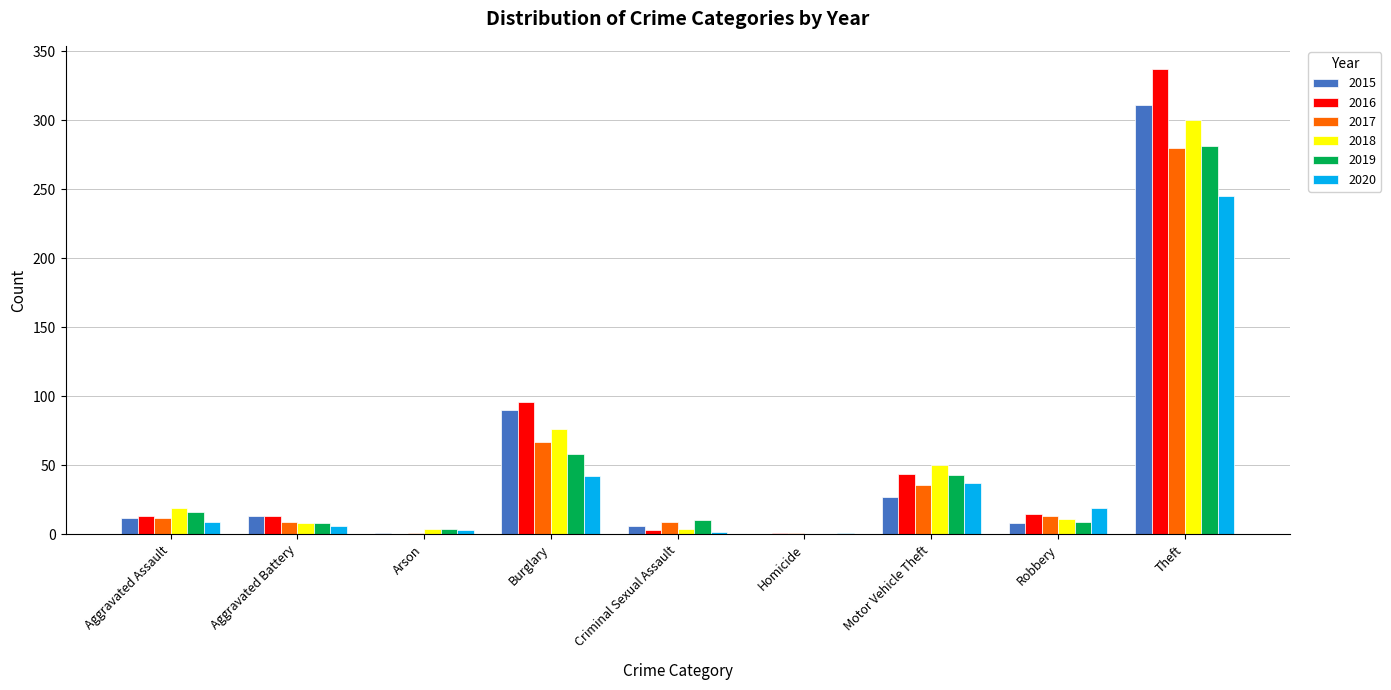

Where is 2018 nearest to the value 150?

Burglary